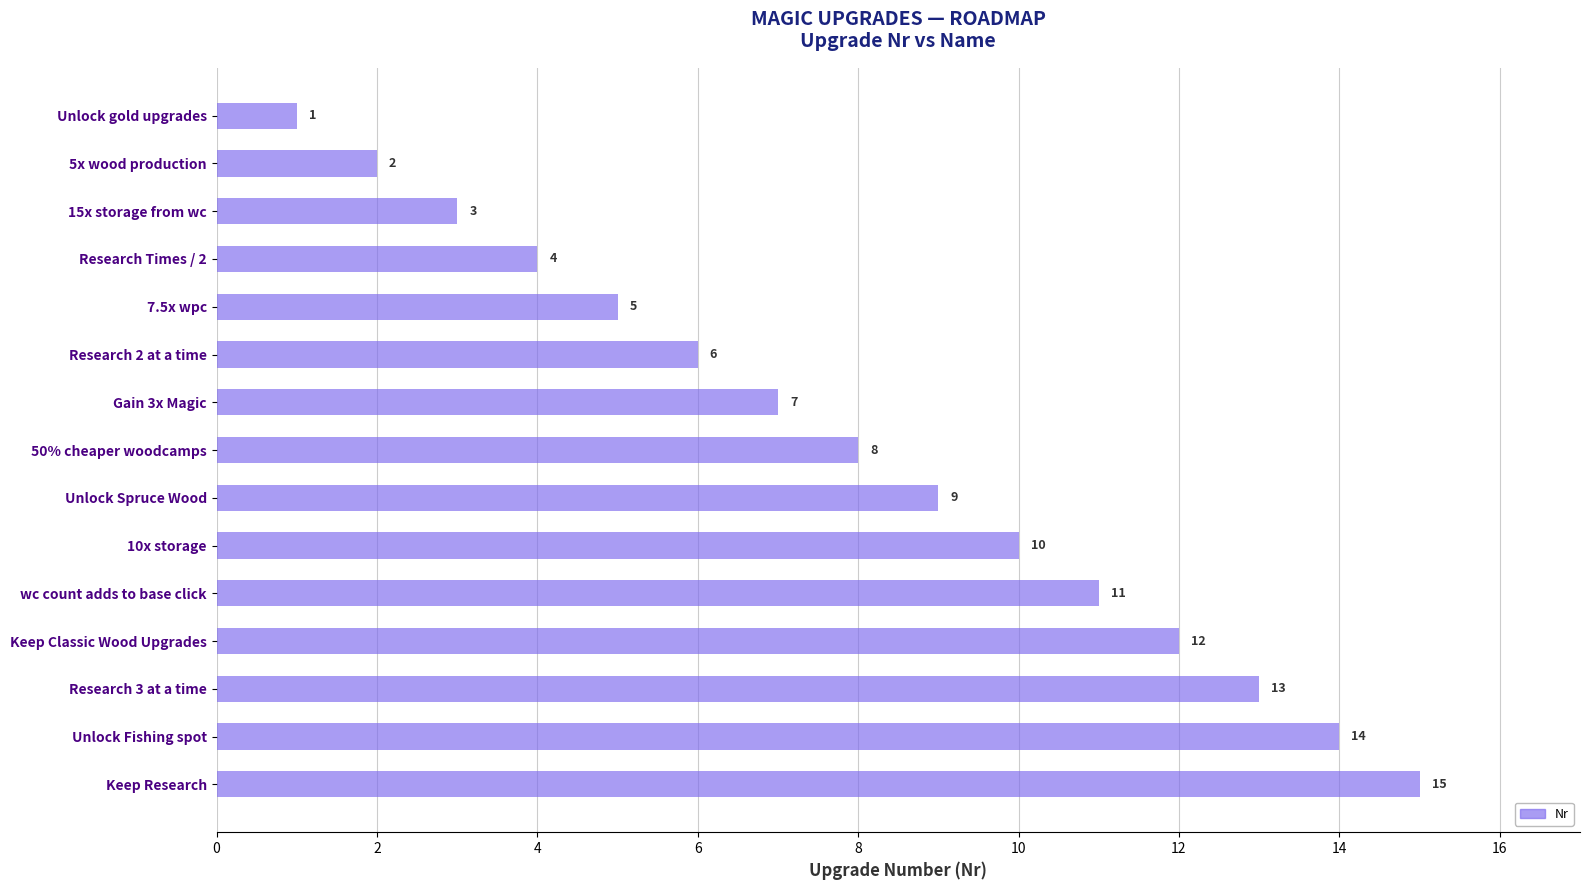

Between Unlock Fishing spot and 5x wood production, which is larger?

Unlock Fishing spot